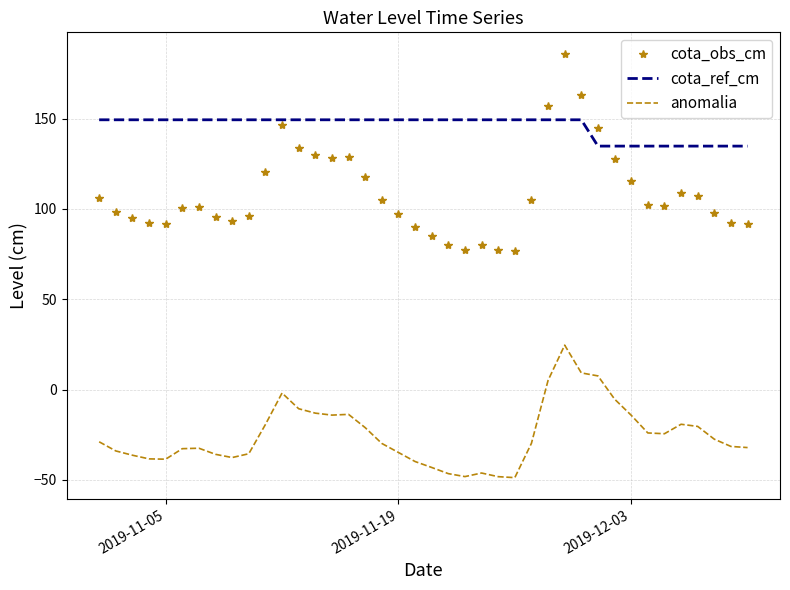

What is the difference between the maximum and minimum values in the cota_obs_cm series?

109.6